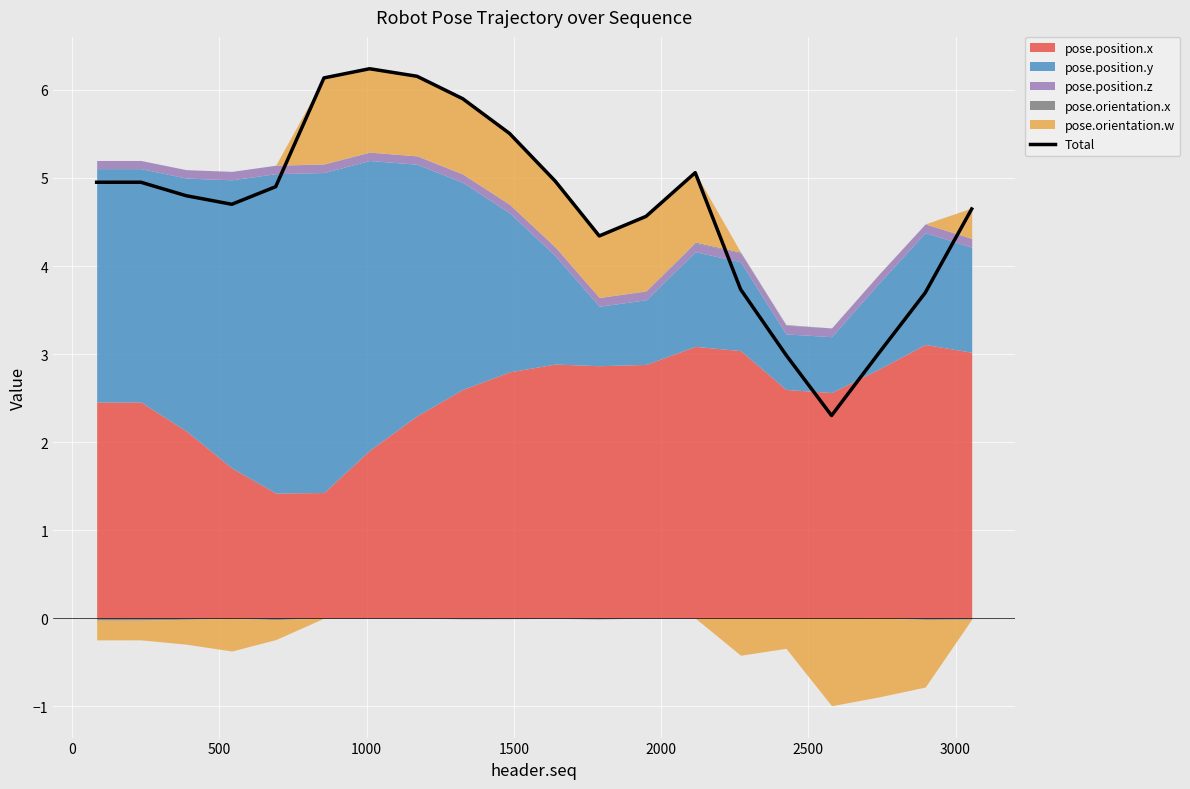

What position from the left is 3000?

8